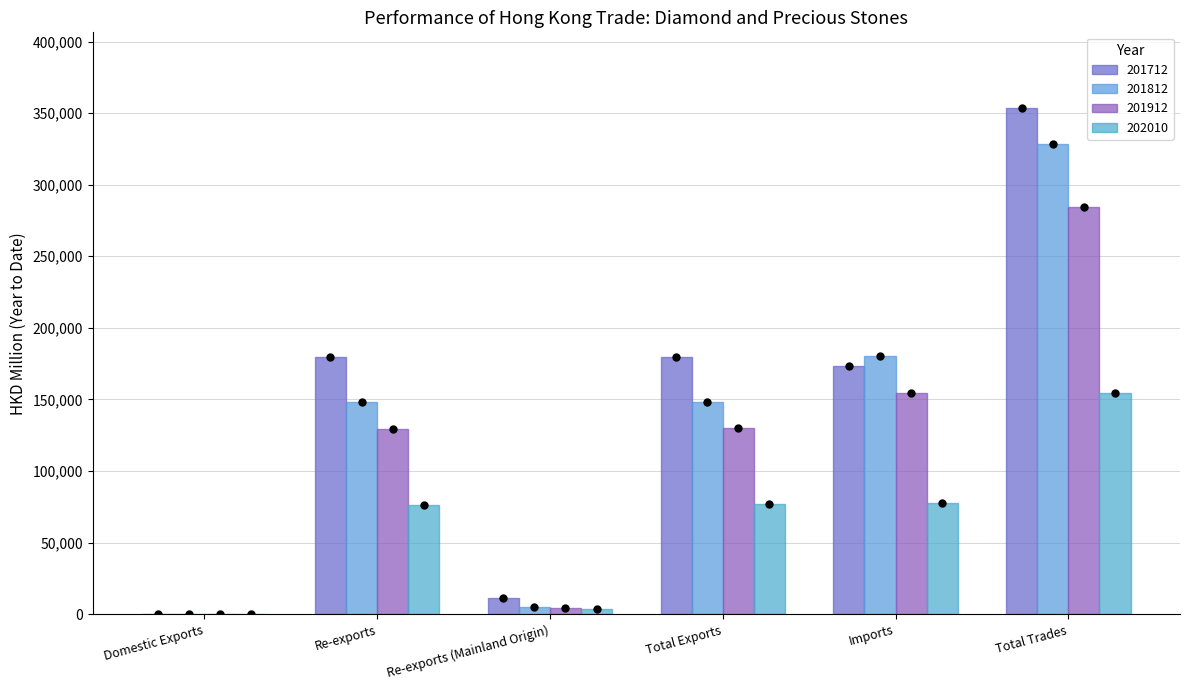

The 201912 series shows 154493.9 at Imports. True or false?

True